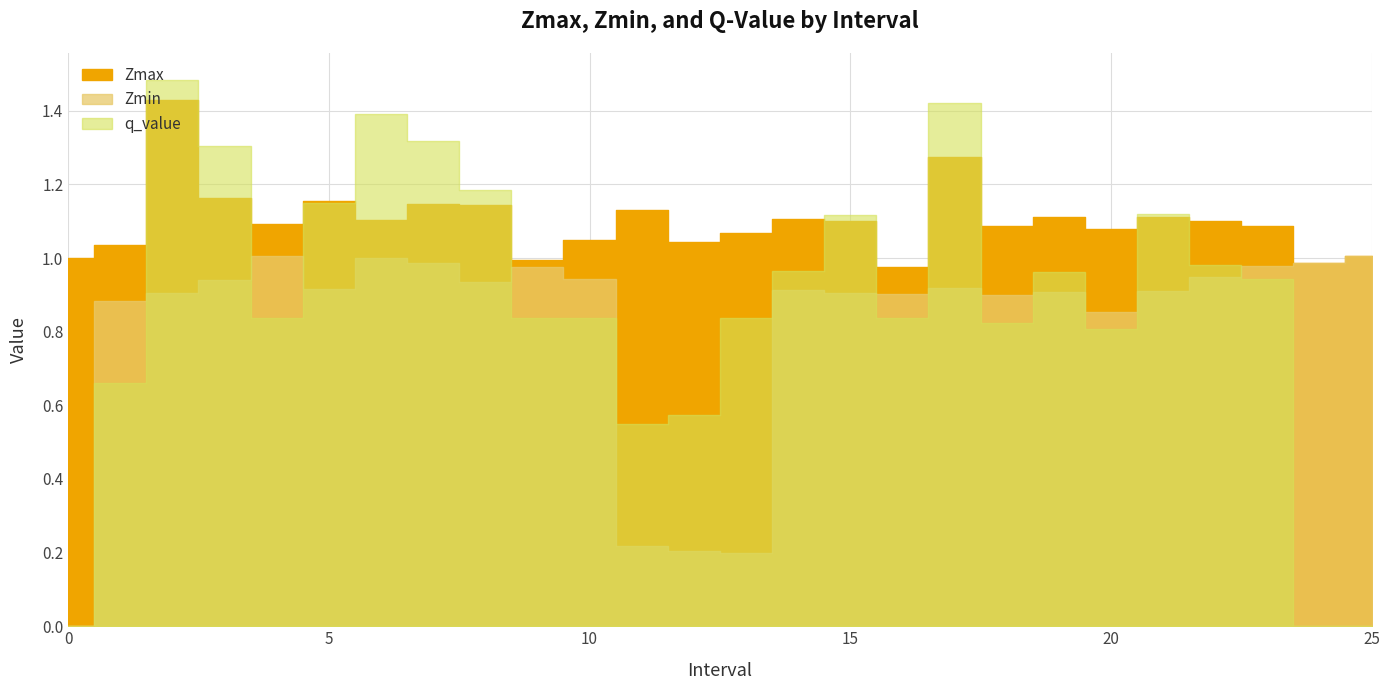

Reading left to right, what are all the values shown in this chart?

Zmax: 0=1.0	1=1.0	2=1.4	3=1.2	4=1.1	5=1.2	6=1.1	7=1.1	8=1.1	9=1.0	10=1.0	11=1.1	12=1.0	13=1.1	14=1.1	15=1.1	16=1.0	17=1.3	18=1.1	19=1.1	20=1.1	21=1.1	22=1.1	23=1.1	24=1.0	25=1.0
Zmin: 0=0.0	1=0.9	2=0.9	3=0.9	4=1.0	5=0.9	6=1.0	7=1.0	8=0.9	9=1.0	10=0.9	11=0.2	12=0.2	13=0.2	14=0.9	15=0.9	16=0.9	17=0.9	18=0.9	19=0.9	20=0.9	21=0.9	22=0.9	23=1.0	24=1.0	25=1.0
q_value: 0=0.0	1=0.7	2=1.5	3=1.3	4=0.8	5=1.2	6=1.4	7=1.3	8=1.2	9=0.8	10=0.8	11=0.5	12=0.6	13=0.8	14=1.0	15=1.1	16=0.8	17=1.4	18=0.8	19=1.0	20=0.8	21=1.1	22=1.0	23=0.9	24=0.0	25=0.0